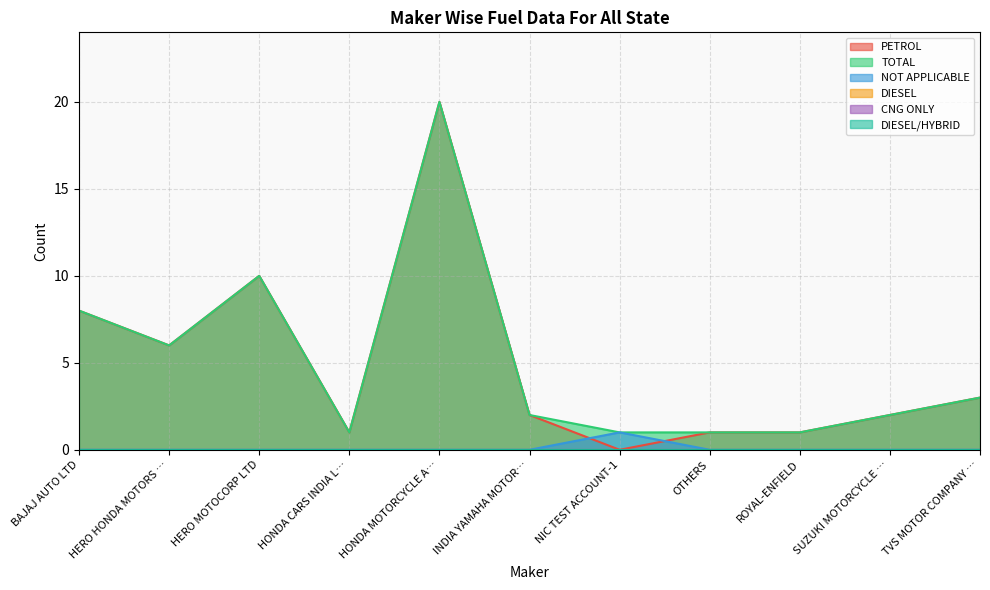

How many data points in TOTAL are above 2?

5